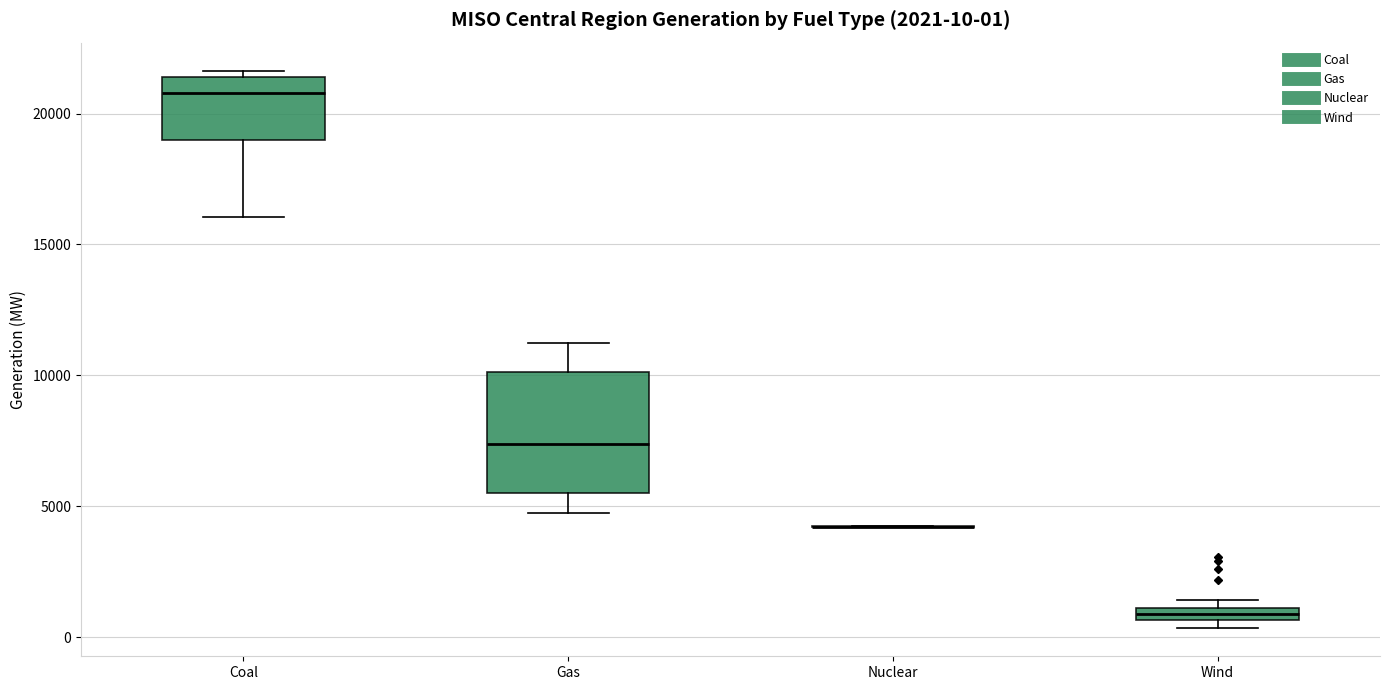

Comparing the boxes themselves (not the whiskers), which one is the tallest?

Gas